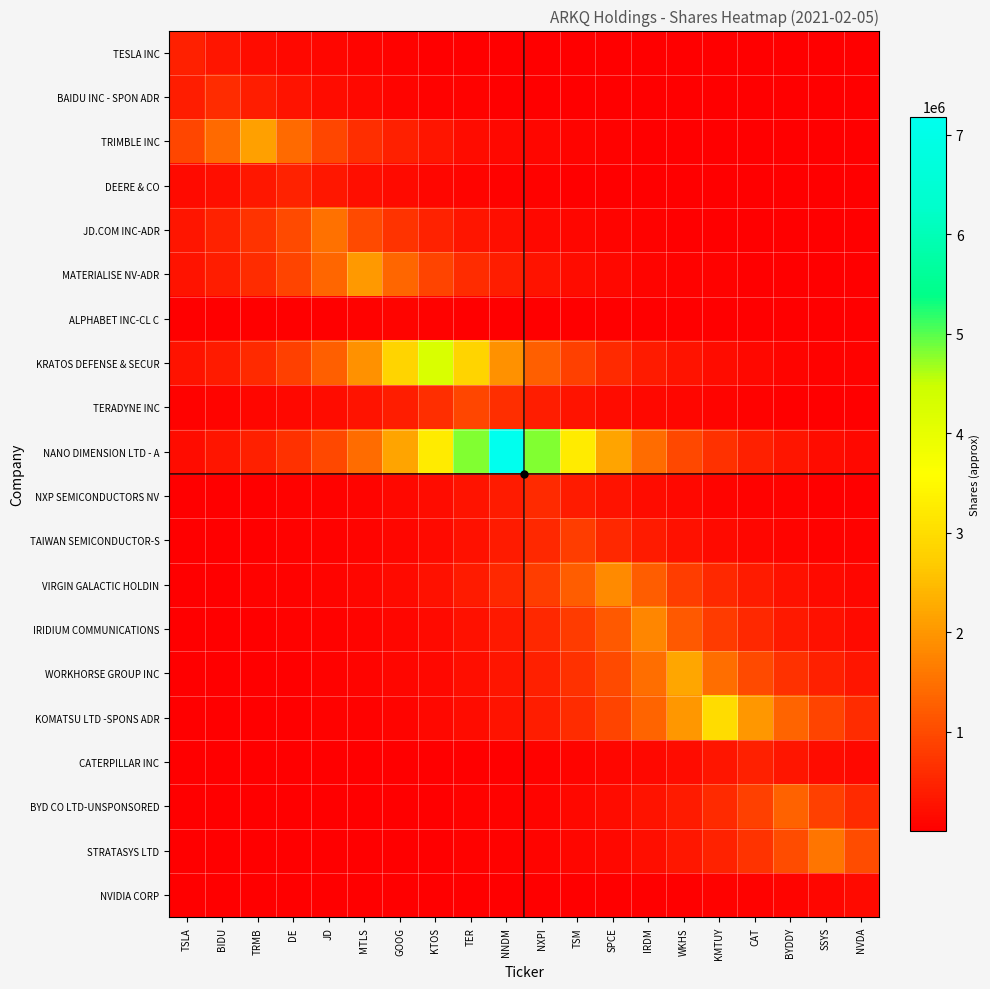

Which category has the lowest value across all series?

TSLA